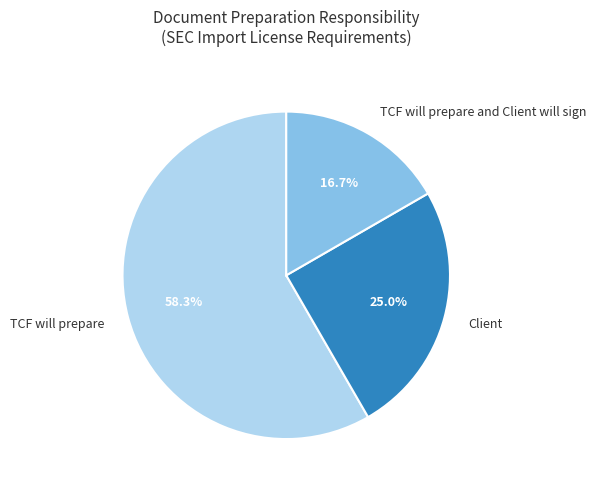

Which category has the biggest portion of the pie?

TCF will prepare